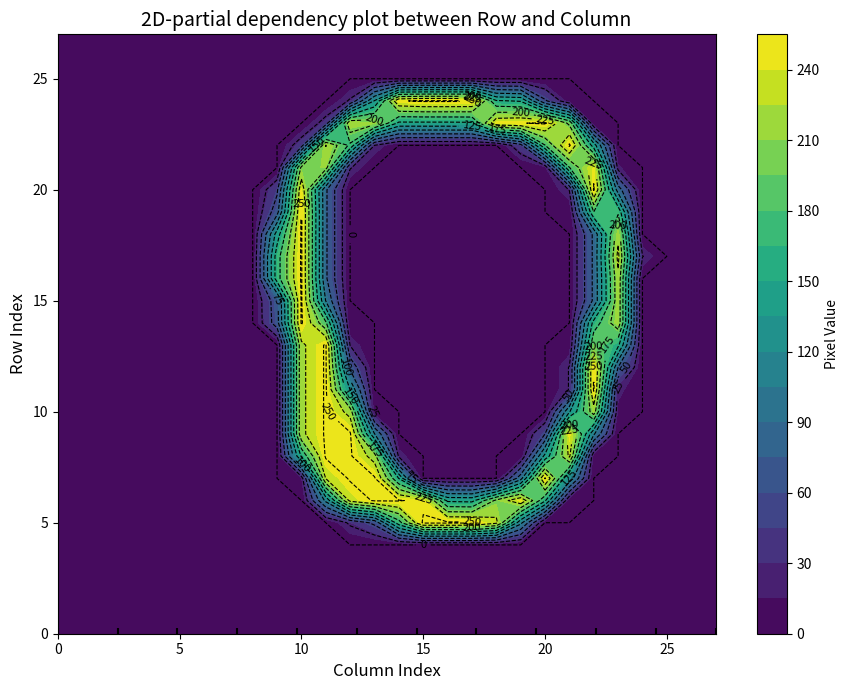

True or false: row27 has a value of 0 at 9.

True